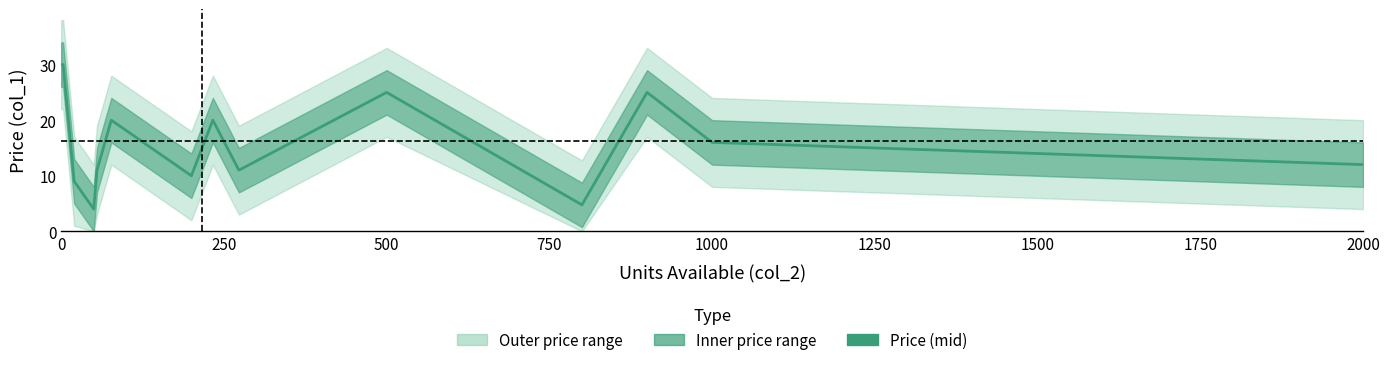

Reading right to left, list all the values displayed in this chart.

12.0	16.0	25.0	4.8	25.0	11.0	20.0	10.0	20.0	11.0	4.0	9.0	30.0	30.0